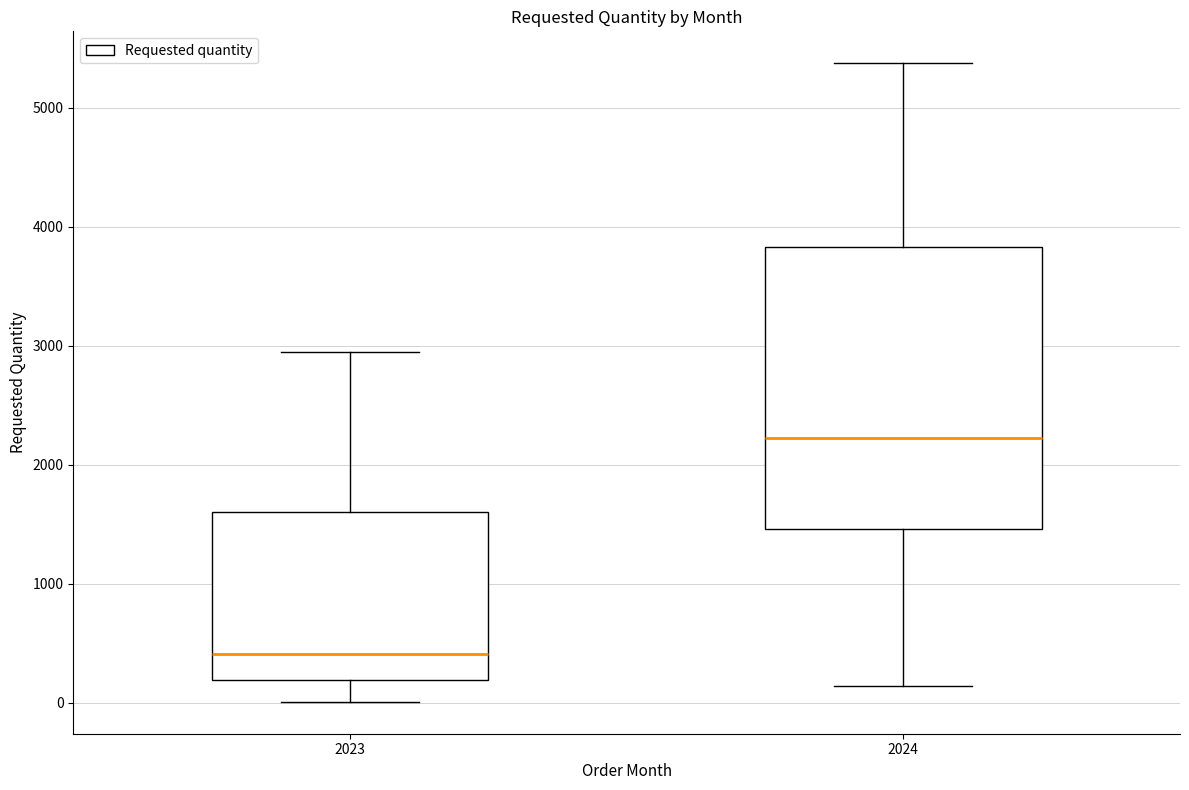

Where is the lower edge of the box at x = 2024 on the y-axis? The values are not printed on the chart, so give them approximately, as read against the axis.

1500